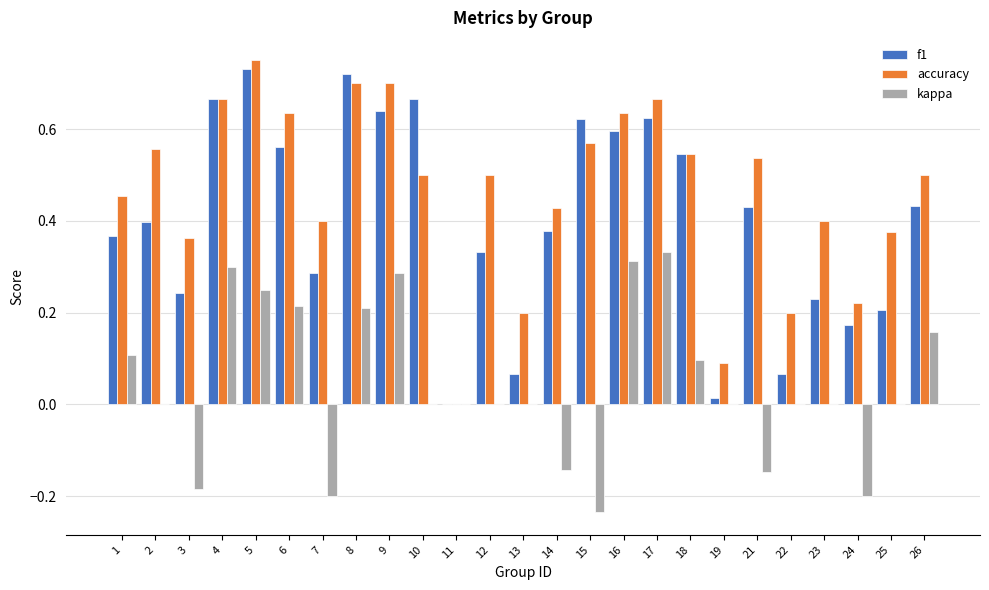

At which category is the sum across all series the highest?

5